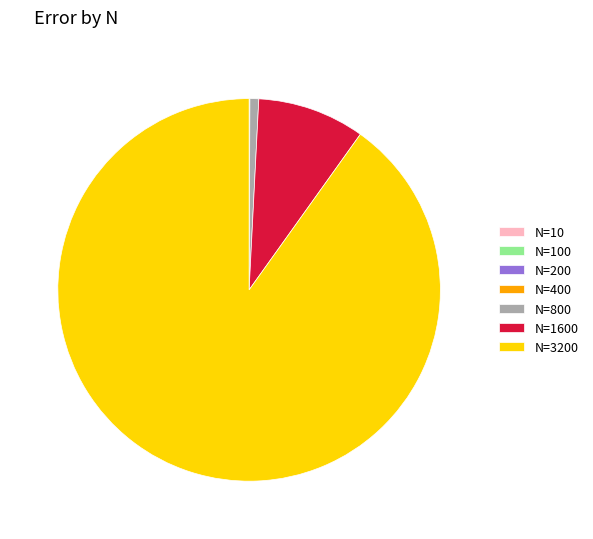

What is the ratio of the value at N=3200 to the value at N=1600?

9.9